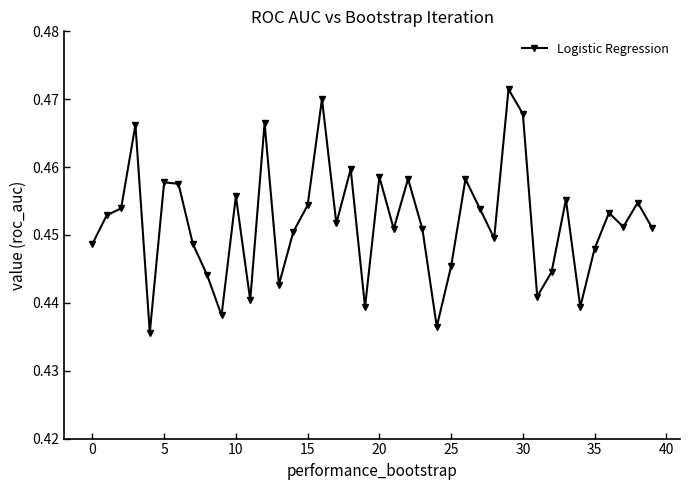

True or false: the data has more than 2 interior local peaks.

True